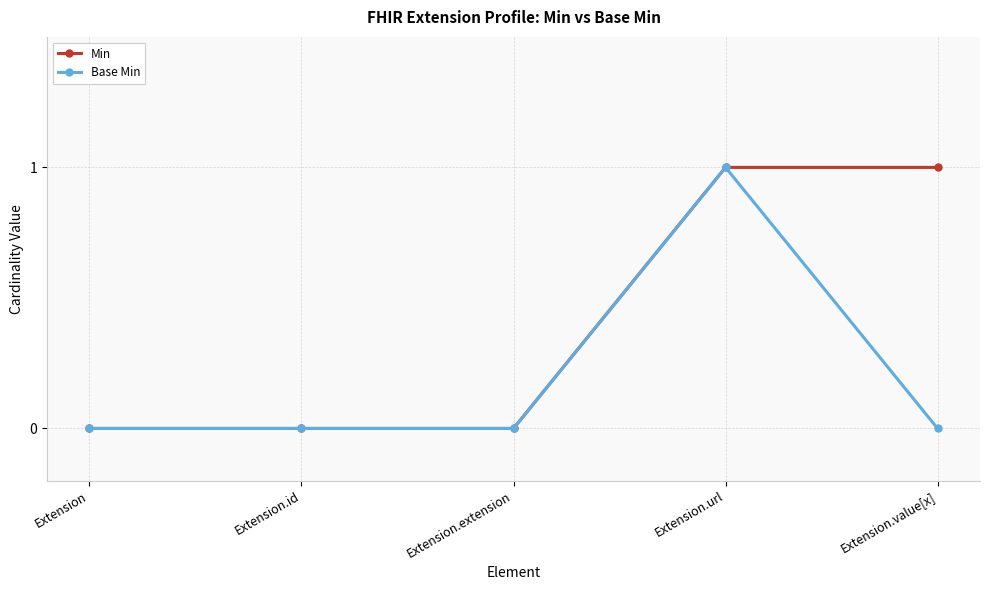

What is the difference between the Base Min values at Extension.url and Extension?

1